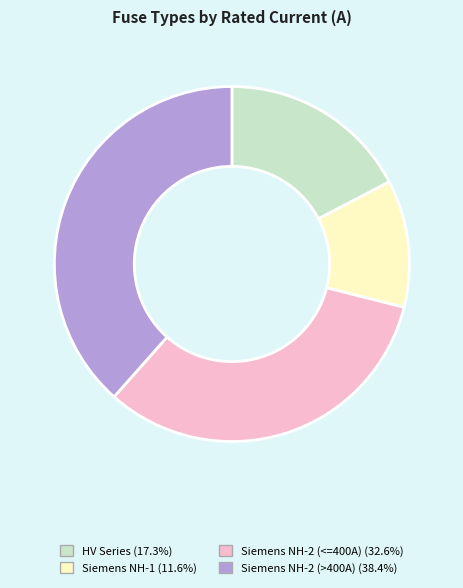

Is there any slice that represents more than half of the pie?

No